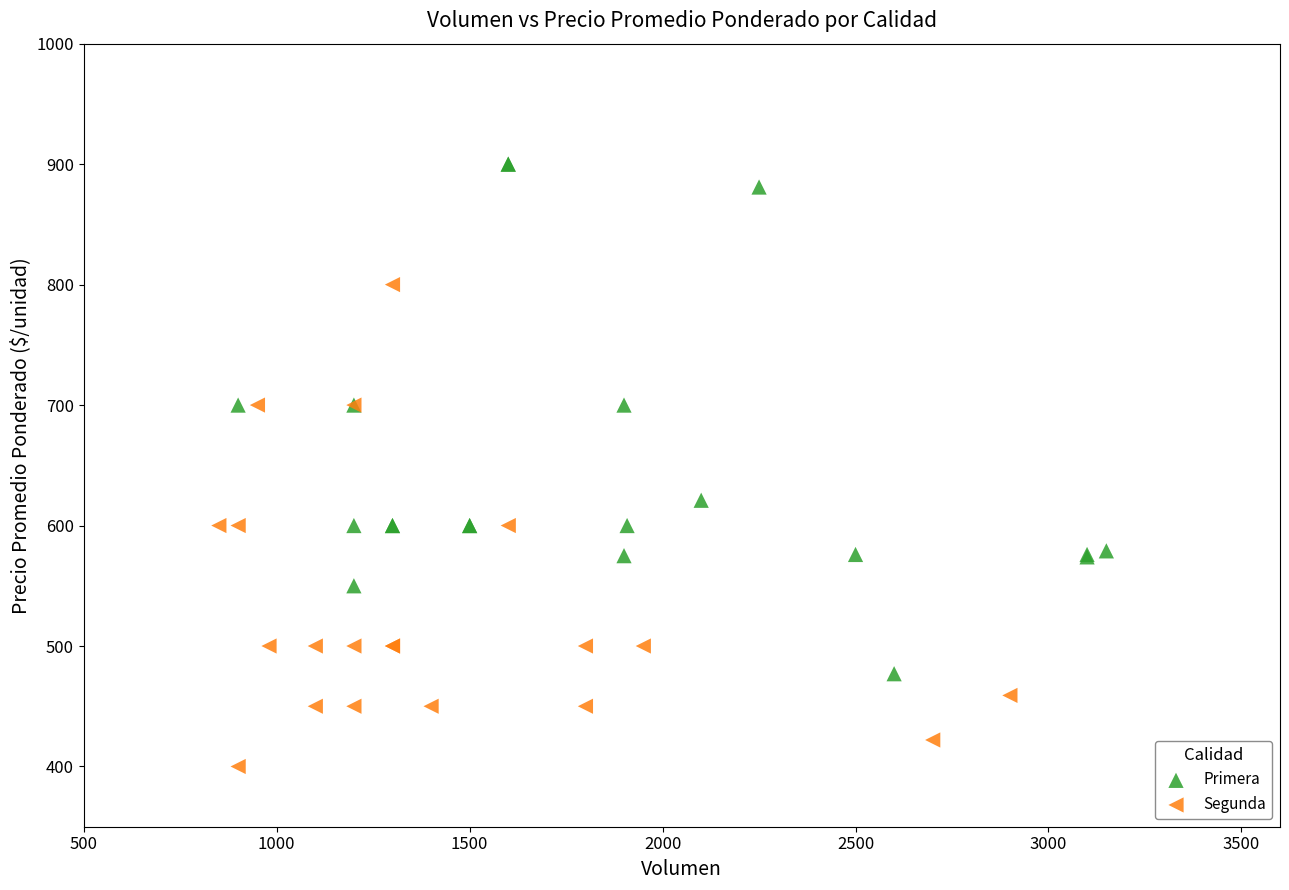

Which series contains the highest Y value?

Primera